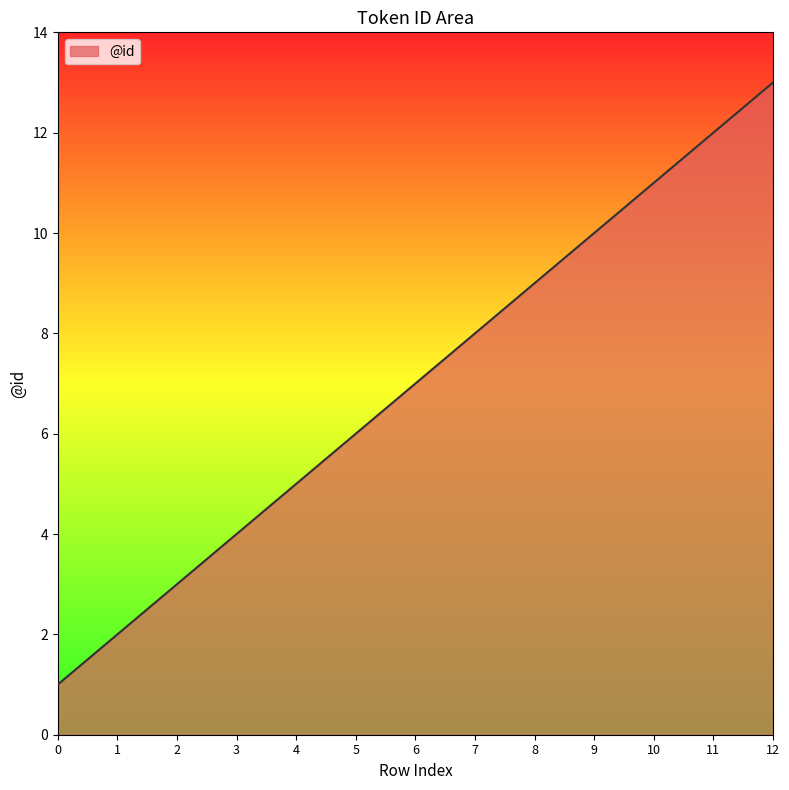

Rank the categories by value from highest to lowest.

12, 11, 10, 9, 8, 7, 6, 5, 4, 3, 2, 1, 0